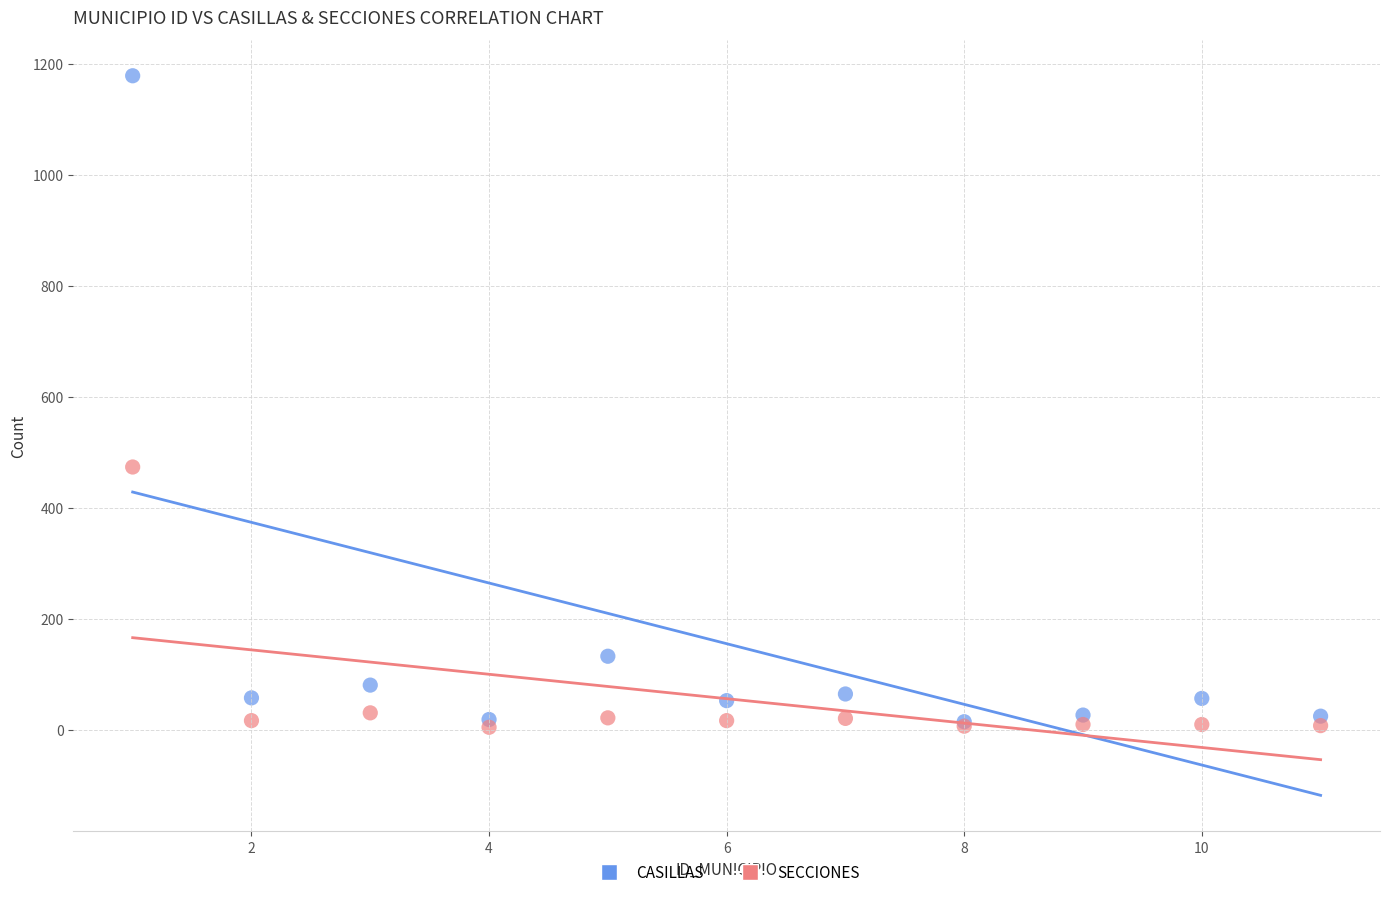

In the CASILLAS series, what Y value is closest to 597?

133